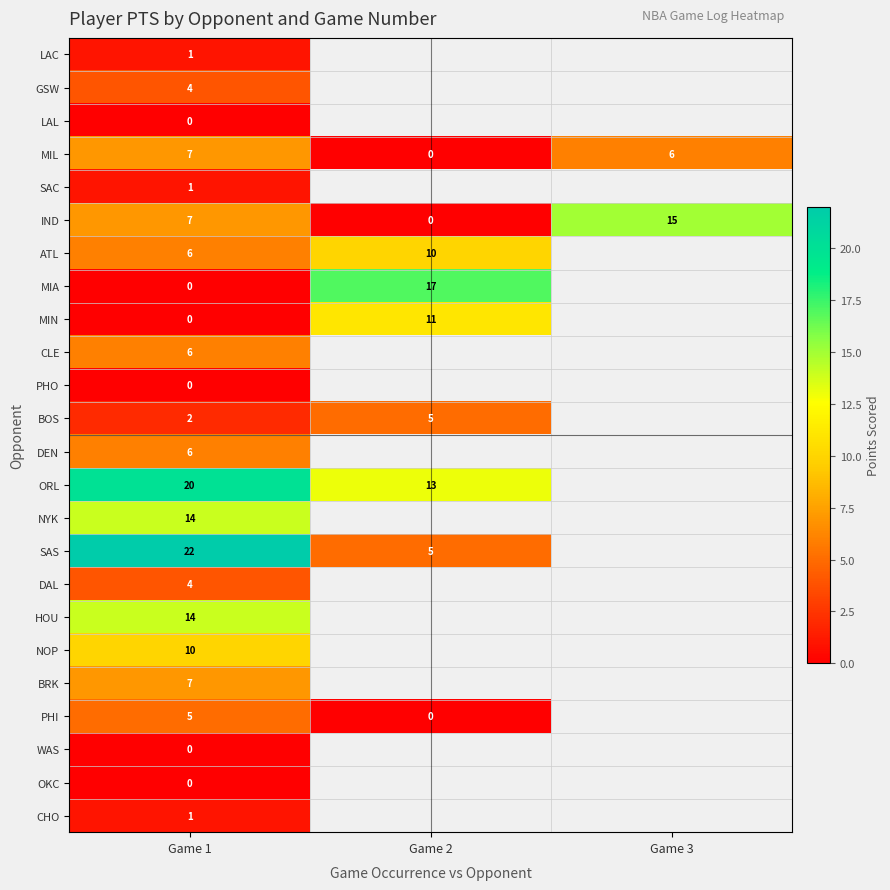

Is it true that HOU equals 14 at Game 1?

True